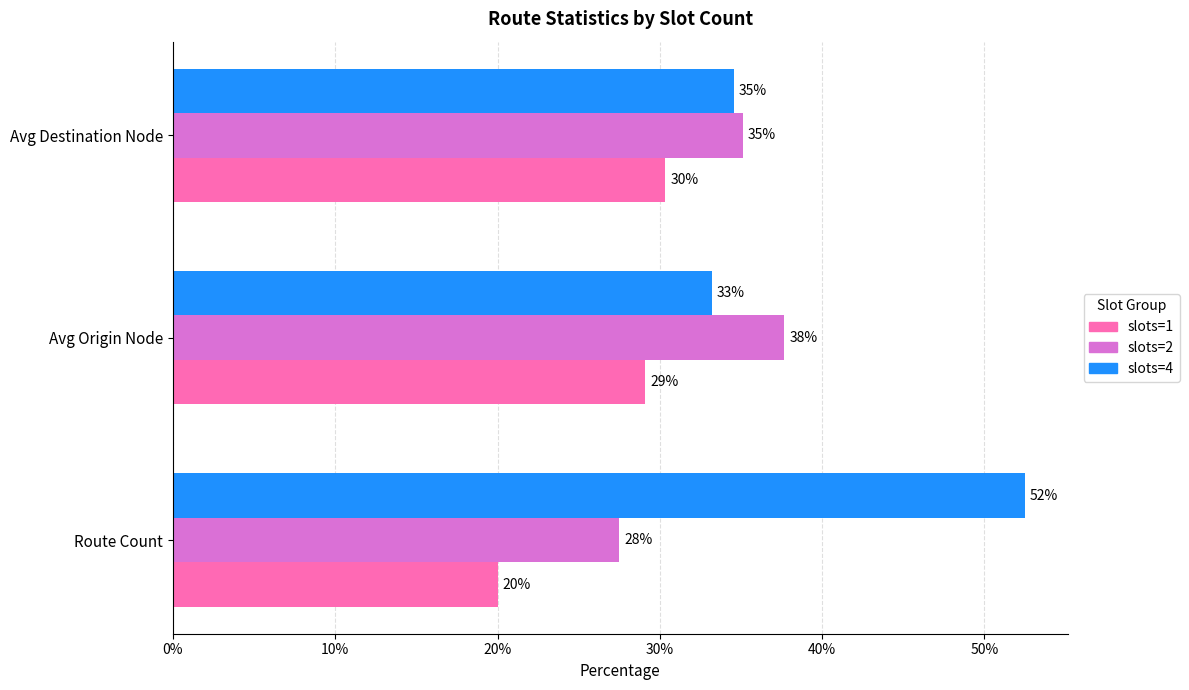

Rank the series by their average value, from highest to lowest.

slots=4, slots=2, slots=1